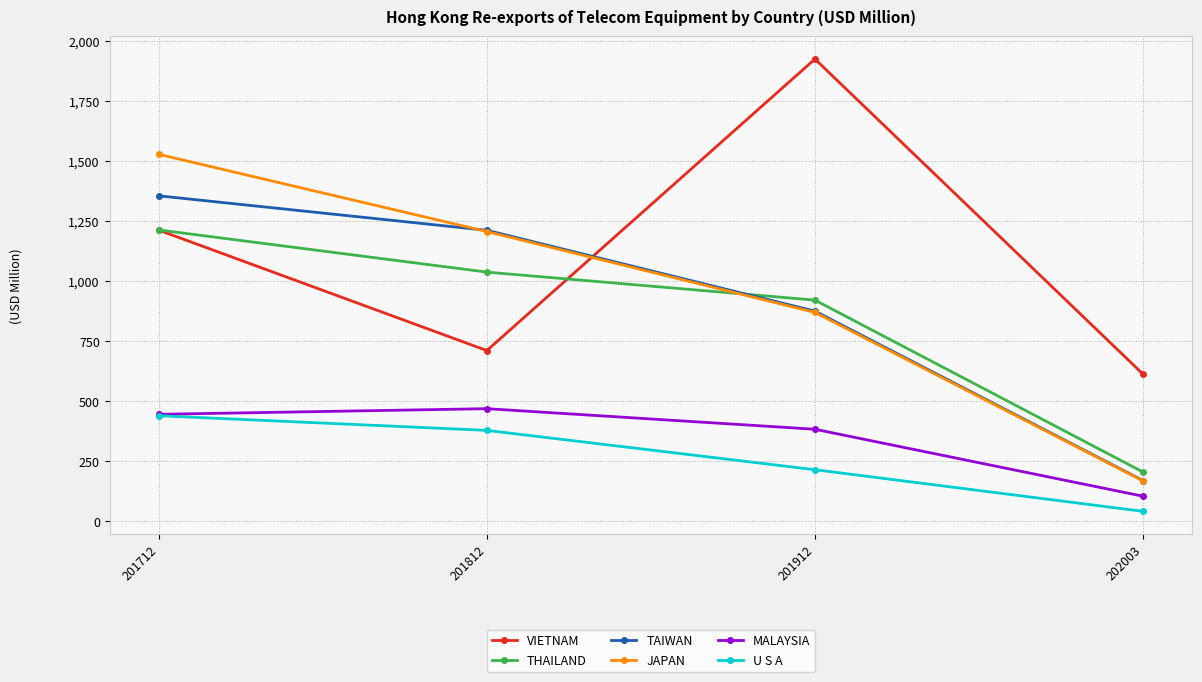

The TAIWAN series shows 169.8 at 202003. True or false?

True